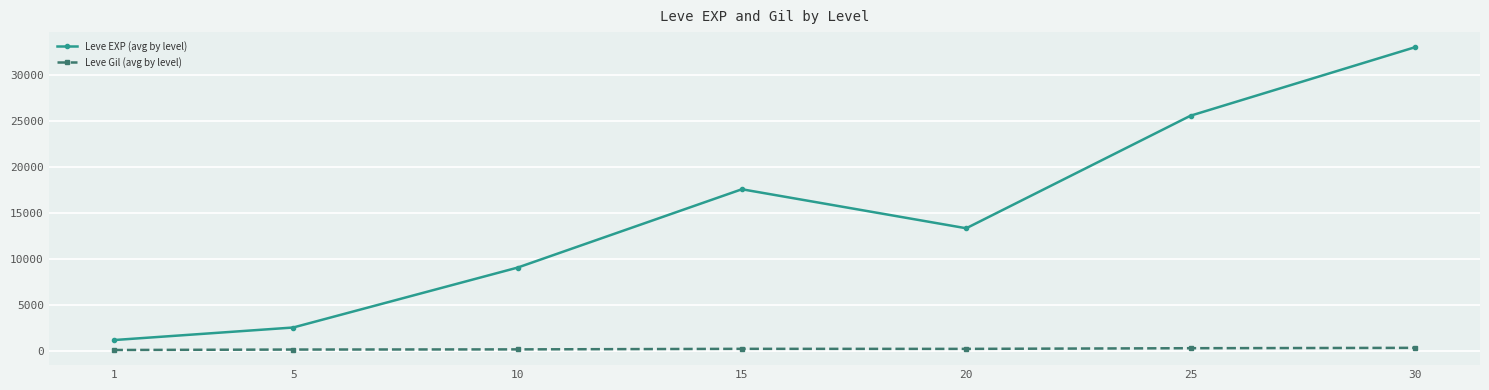

What is the difference between the second highest and minimum values in the Leve Gil (avg by level) series?

195